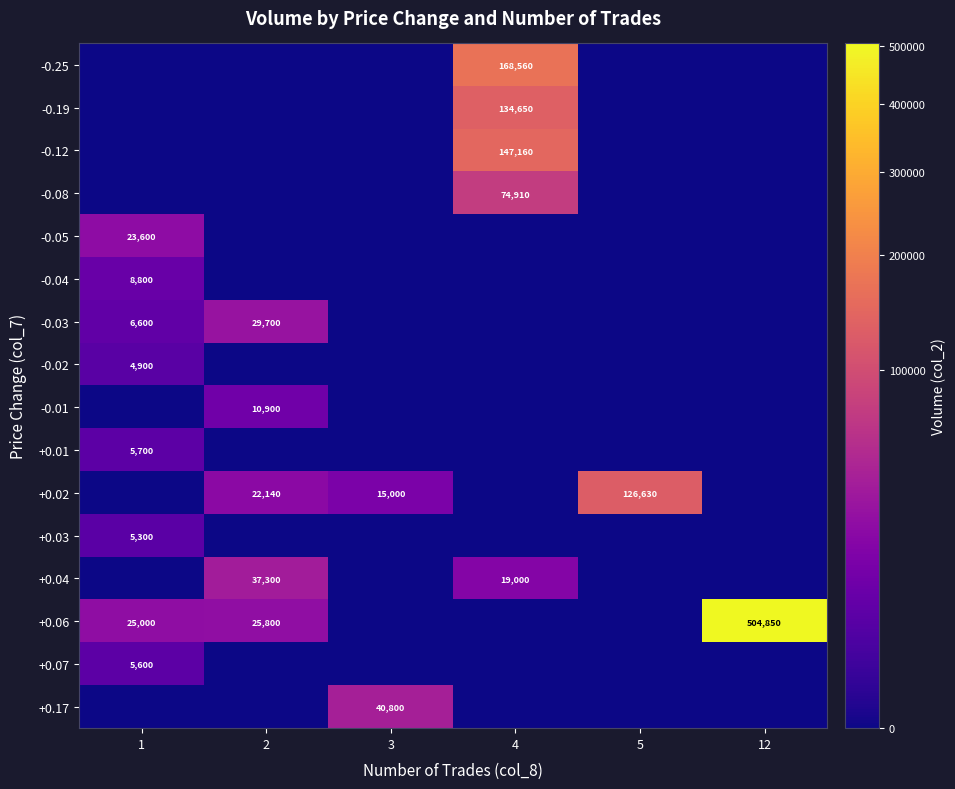

Is it true that -0.08 equals 15269 at 4?

False